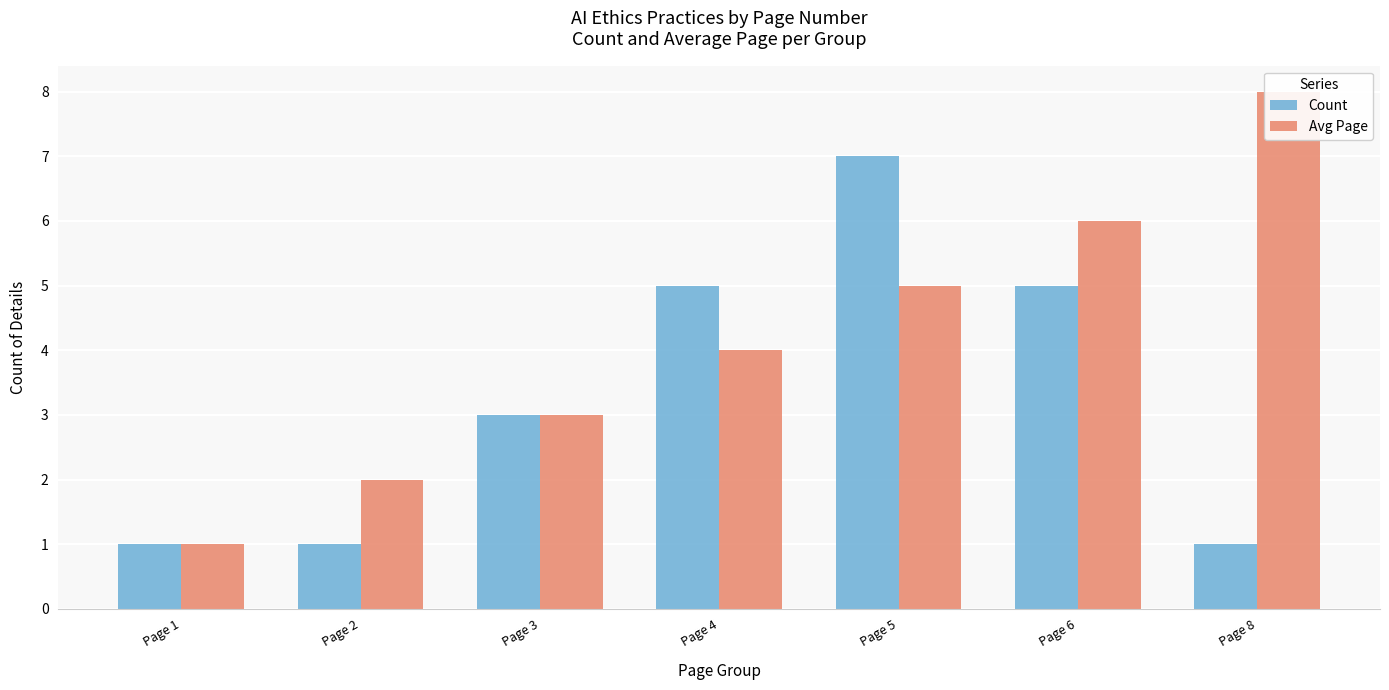

Reading left to right, what are all the values shown in this chart?

Count: Page 1=1	Page 2=1	Page 3=3	Page 4=5	Page 5=7	Page 6=5	Page 8=1
Avg Page: Page 1=1	Page 2=2	Page 3=3	Page 4=4	Page 5=5	Page 6=6	Page 8=8